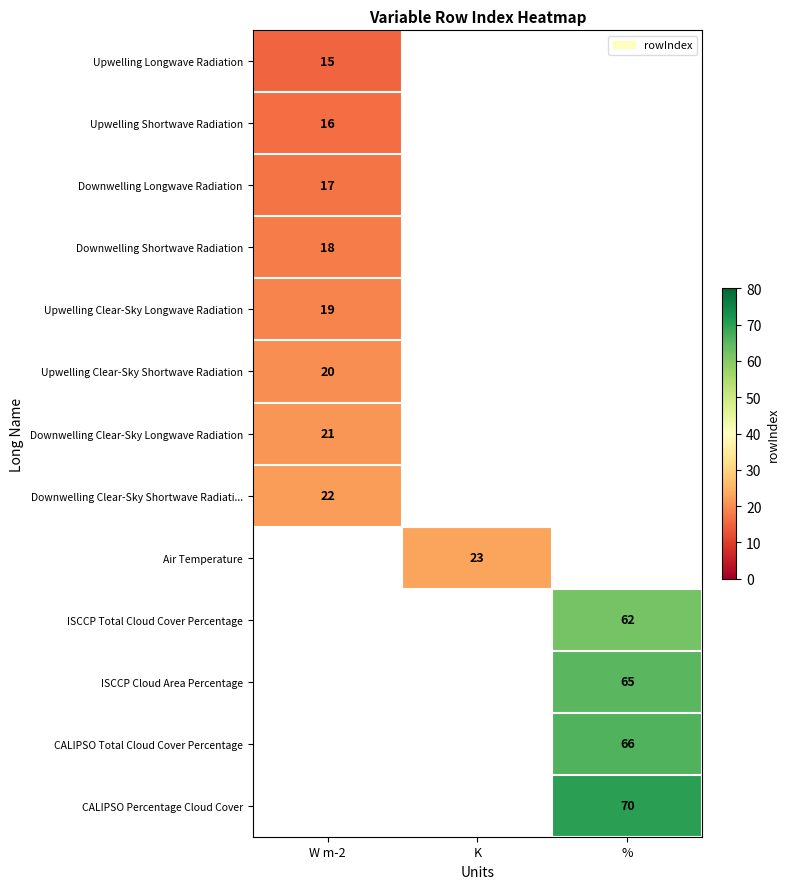

The Downwelling Clear-Sky Shortwave Radiati... series shows 22 at W m-2. True or false?

True